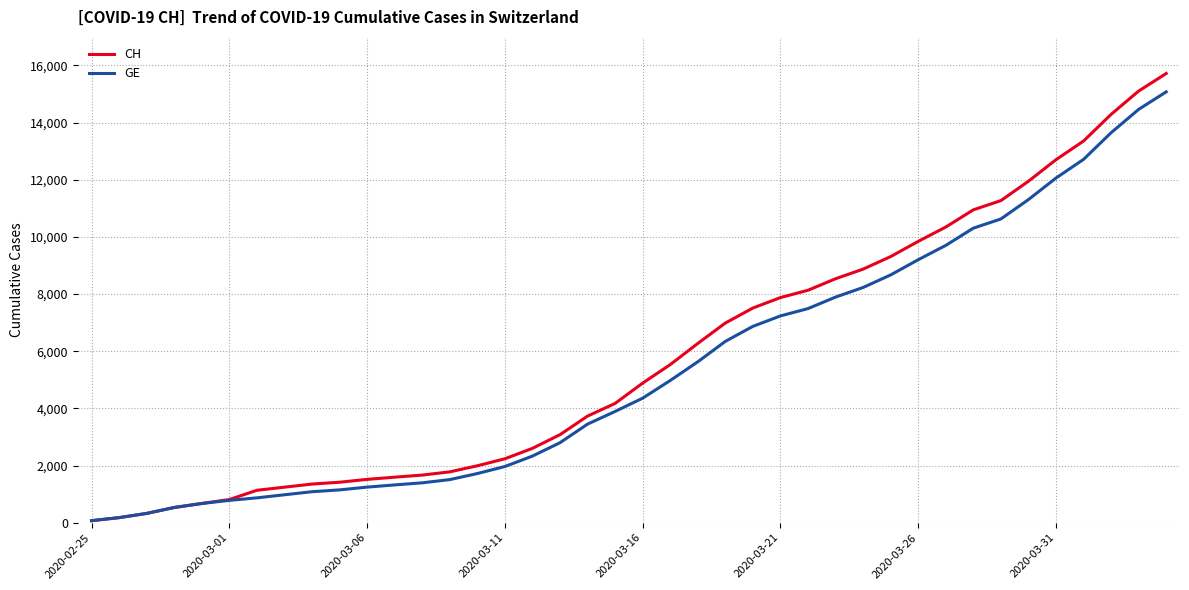

Which series has the widest spread of values?

CH